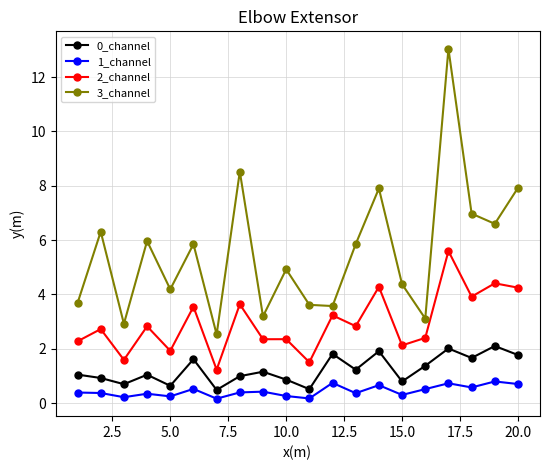

List the series in order of their peak value, lowest first.

1_channel, 0_channel, 2_channel, 3_channel